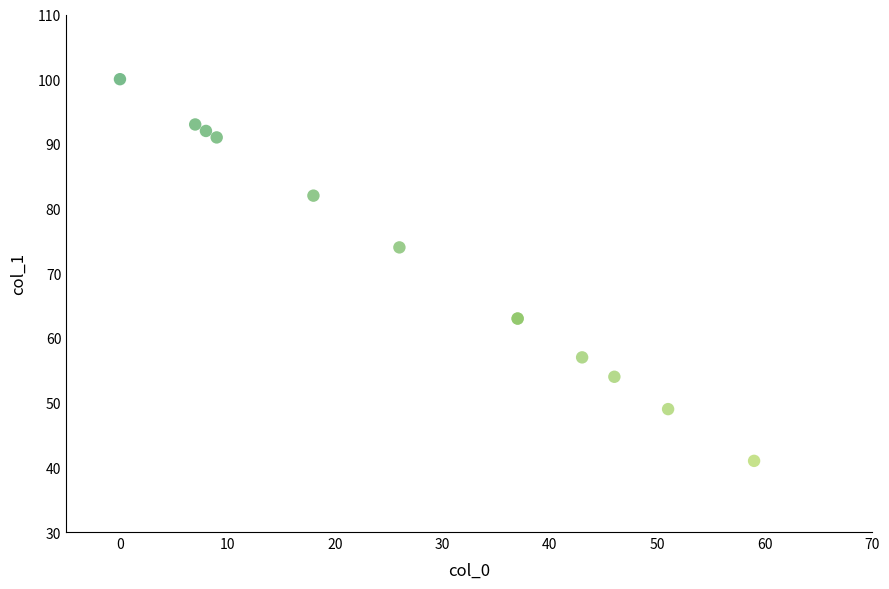

What Y value in the scatter plot is closest to 70?

74